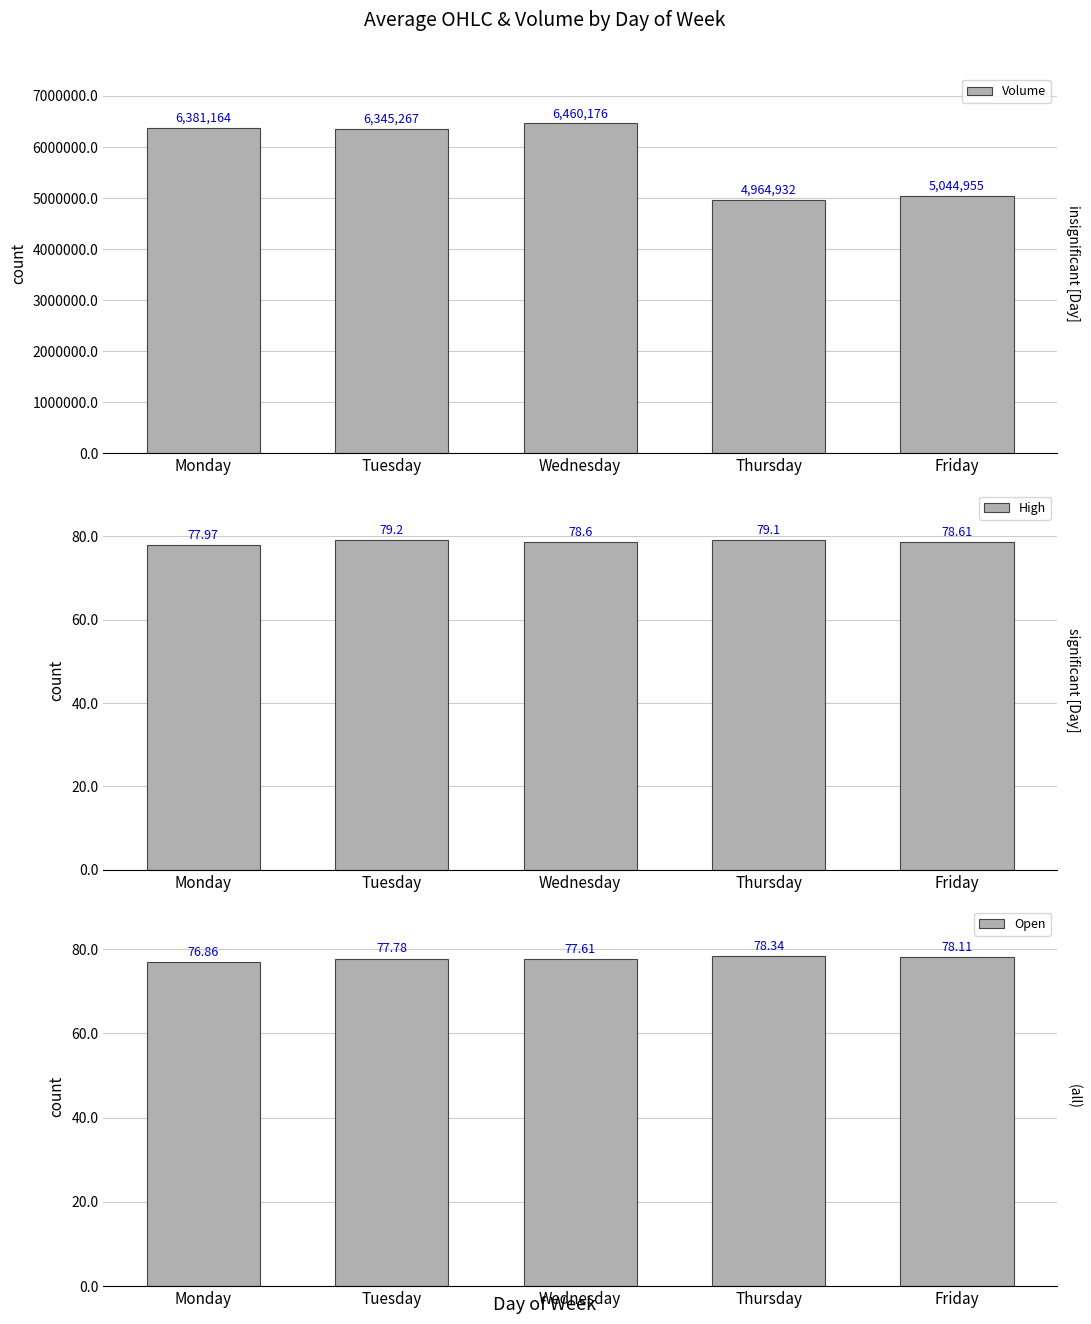

Reading left to right, what are all the values shown in this chart?

Volume: 6381164.0	6345267.0	6460176.0	4964932.0	5044955.0
High: 78.0	79.2	78.6	79.1	78.6
Open: 76.9	77.8	77.6	78.3	78.1